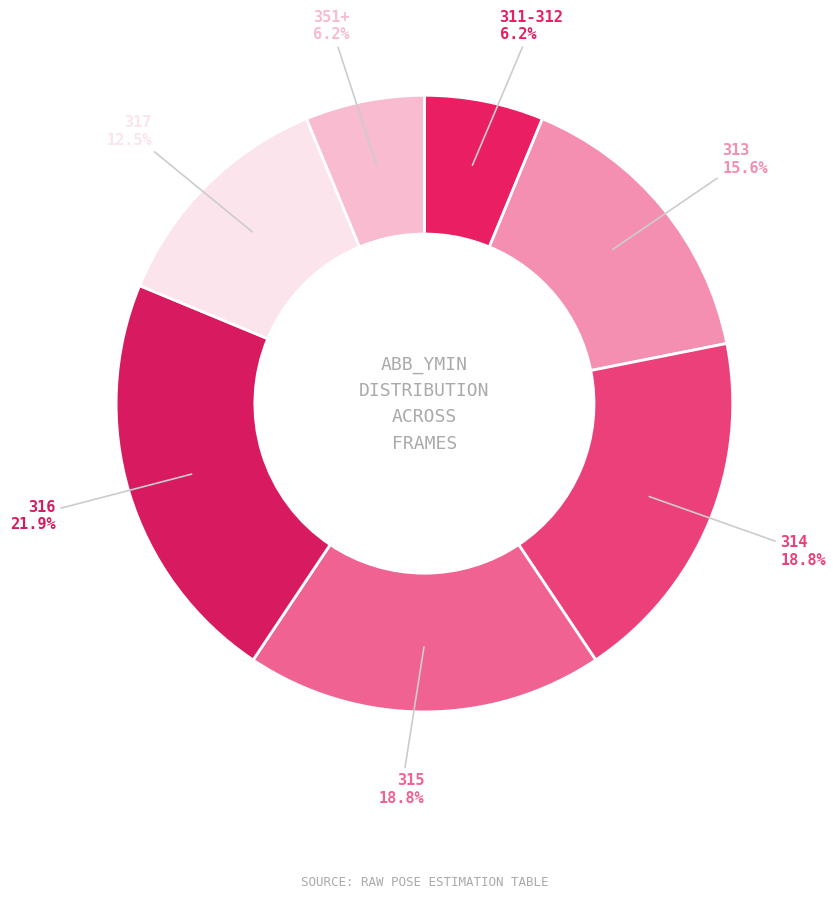

Between 314 and 311-312, which is larger?

314